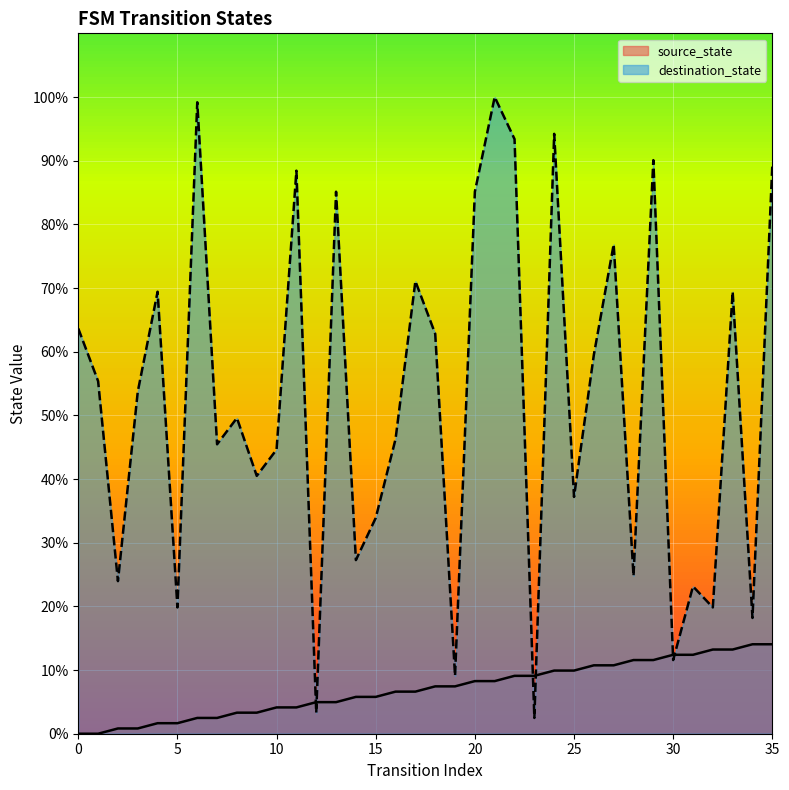

Reading left to right, transcribe all the data shown in this chart.

source_state: 0.0	0.0	0.8	0.8	1.7	1.7	2.5	2.5	3.3	3.3	4.1	4.1	5.0	5.0	5.8	5.8	6.6	6.6	7.4	7.4	8.3	8.3	9.1	9.1	9.9	9.9	10.7	10.7	11.6	11.6	12.4	12.4	13.2	13.2	14.0	14.0
destination_state: 63.6	55.4	24.0	53.7	69.4	19.8	99.2	45.5	49.6	40.5	44.6	88.4	3.3	85.1	27.3	33.9	46.3	71.1	62.8	9.1	85.1	100.0	93.4	2.5	94.2	37.2	59.5	76.9	24.8	90.1	11.6	23.1	19.8	69.4	18.2	89.3